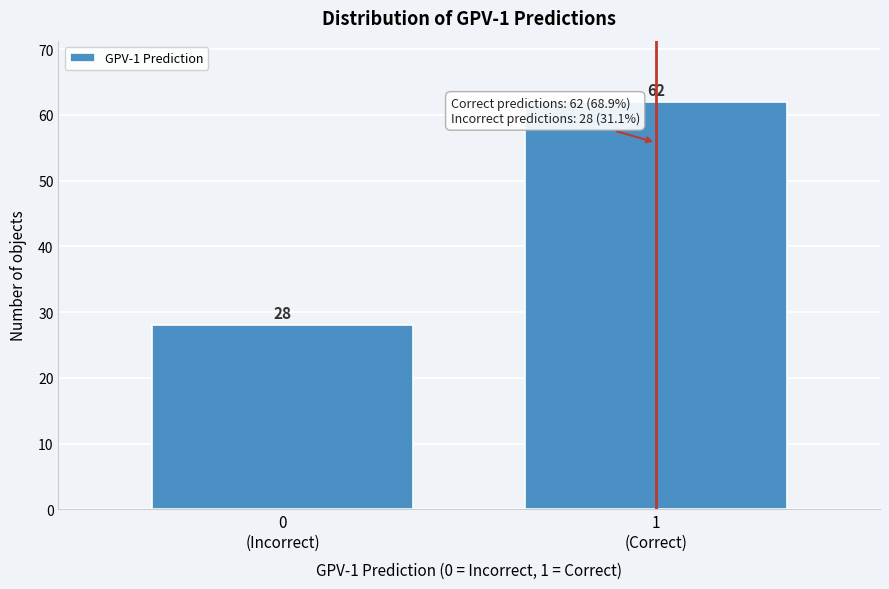

What is the value of the 1st bar from the left?

28